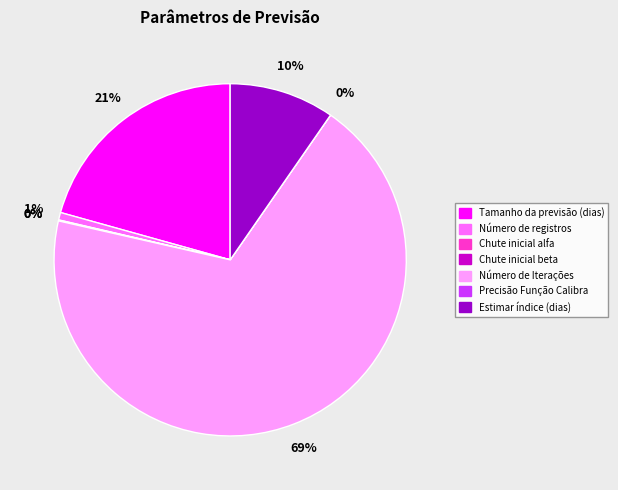

True or false: Número de registros accounts for 11% of the total.

False